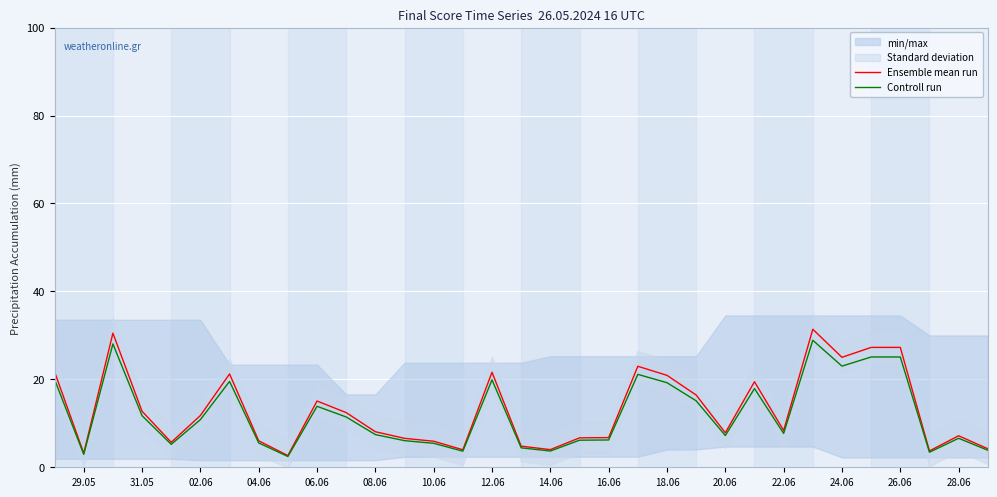

The Ensemble mean run series shows 8.4 at 22.06. True or false?

True